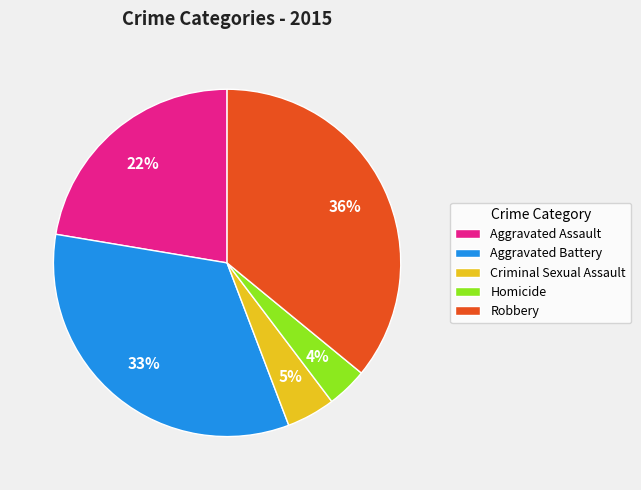

What is the largest slice in the pie chart?

Robbery